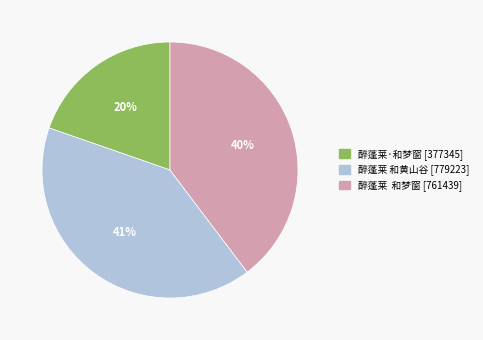

Is it true that 醉蓬莱·和梦窗 is 20% of the pie?

True